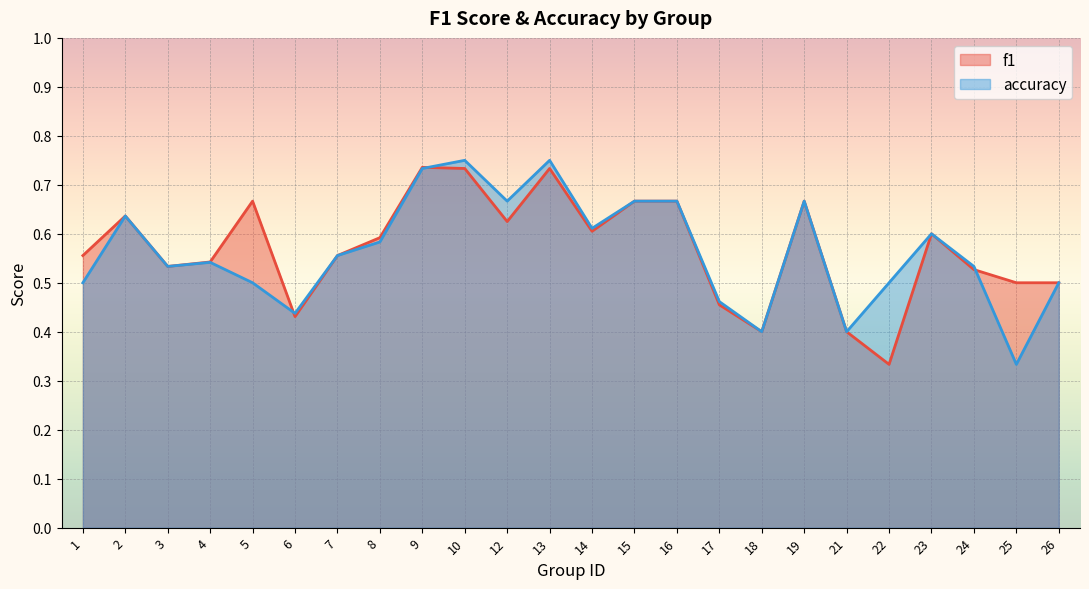

In accuracy, how many points are higher than both neighbors (excluding endpoints)?

6